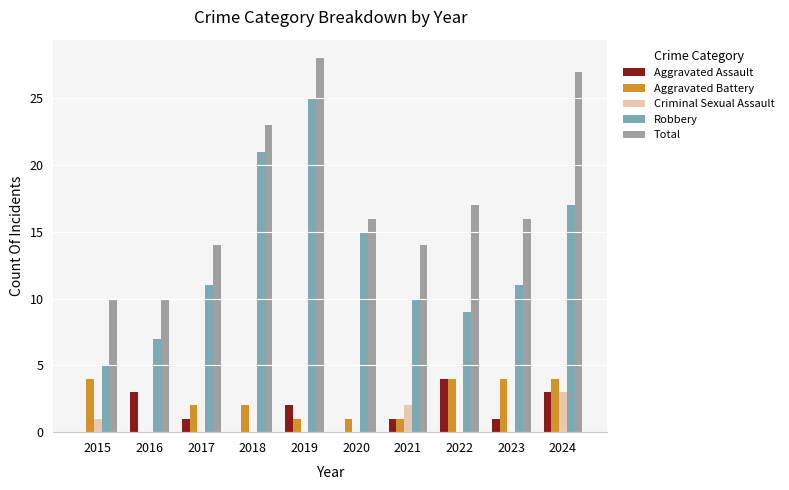

Reading left to right, extract all data points from this chart.

Aggravated Assault: 0	3	1	0	2	0	1	4	1	3
Aggravated Battery: 4	0	2	2	1	1	1	4	4	4
Criminal Sexual Assault: 1	0	0	0	0	0	2	0	0	3
Robbery: 5	7	11	21	25	15	10	9	11	17
Total: 10	10	14	23	28	16	14	17	16	27